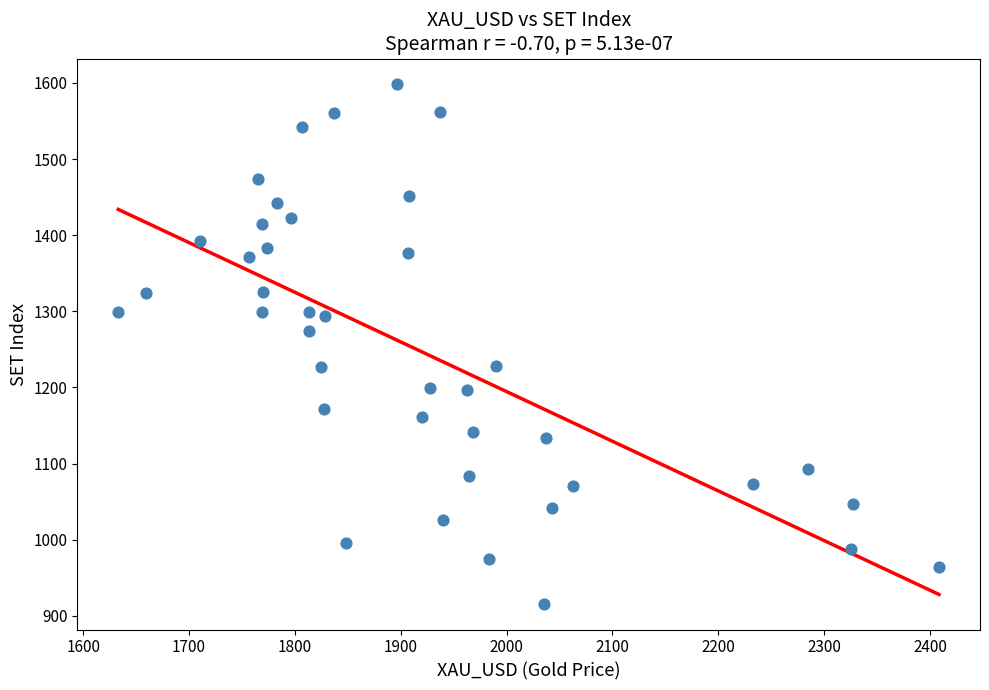

What Y value in the scatter plot is closest to 1257?

1274.3